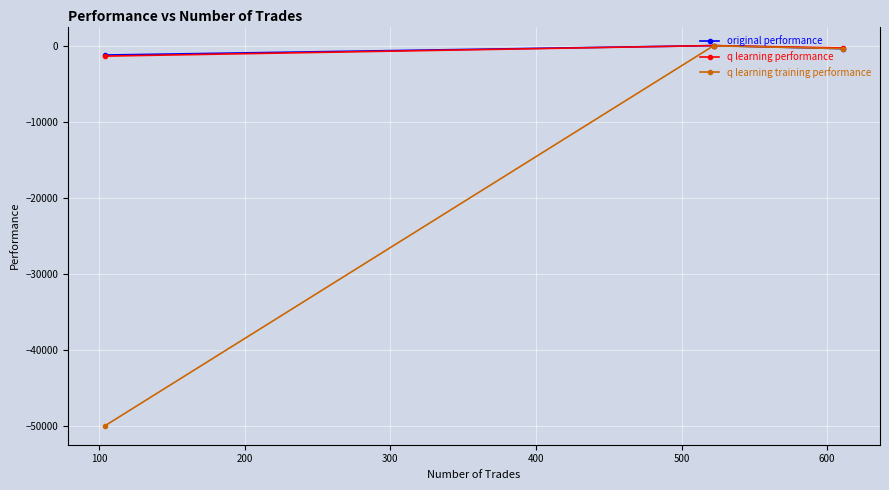

Reading left to right, what are all the values shown in this chart?

original performance: -1248.7	-8.9	-408.4
q learning performance: -1391.3	-2.7	-318.0
q learning training performance: -50000.0	-32.3	-404.6